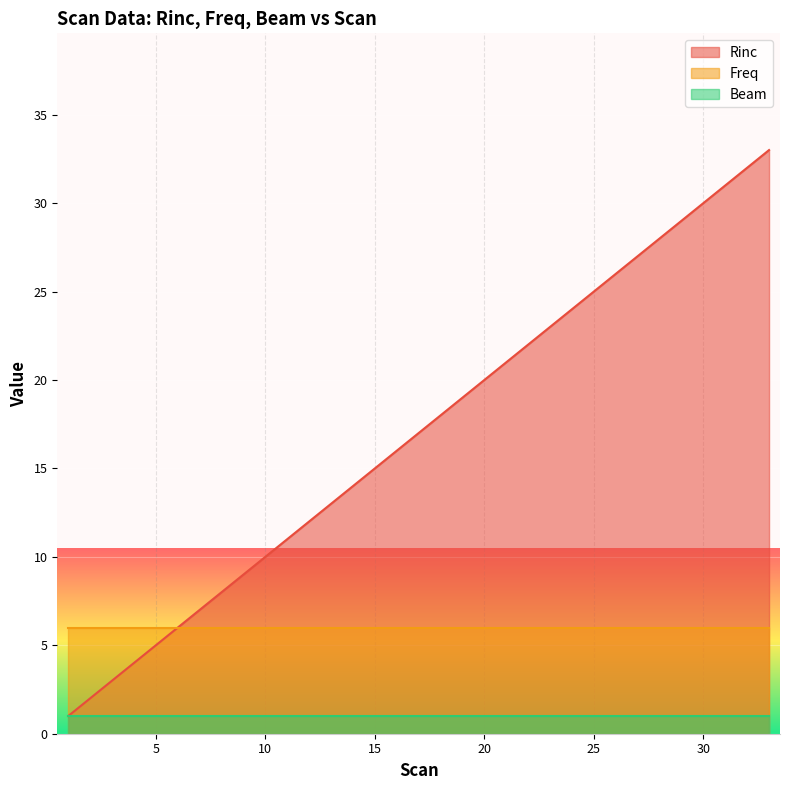

Which series has the largest total across all categories?

Rinc